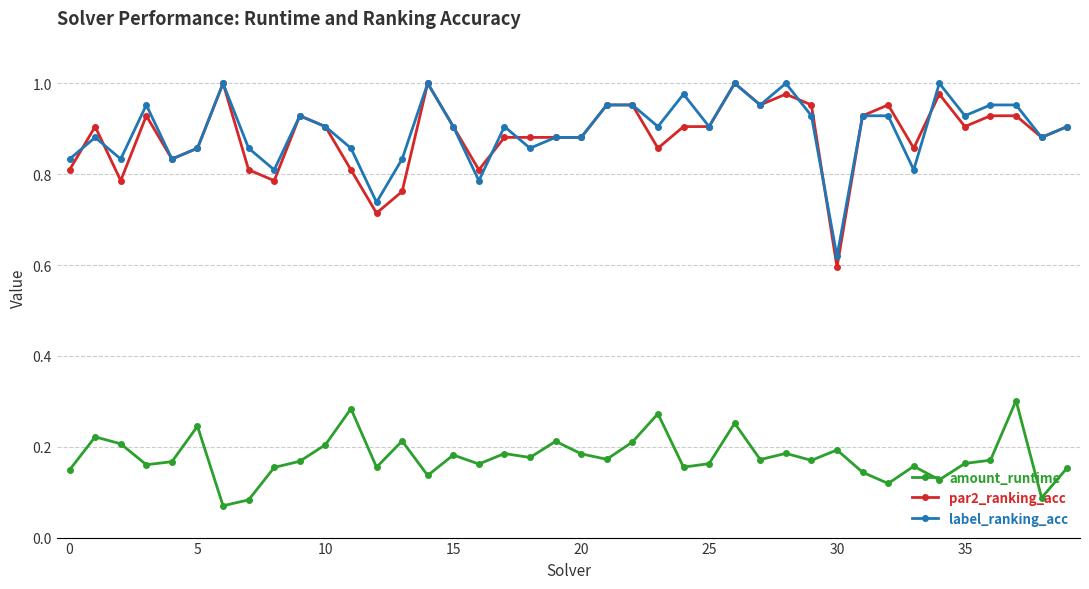

True or false: amount_runtime has more than 2 points higher than both neighbors.

True